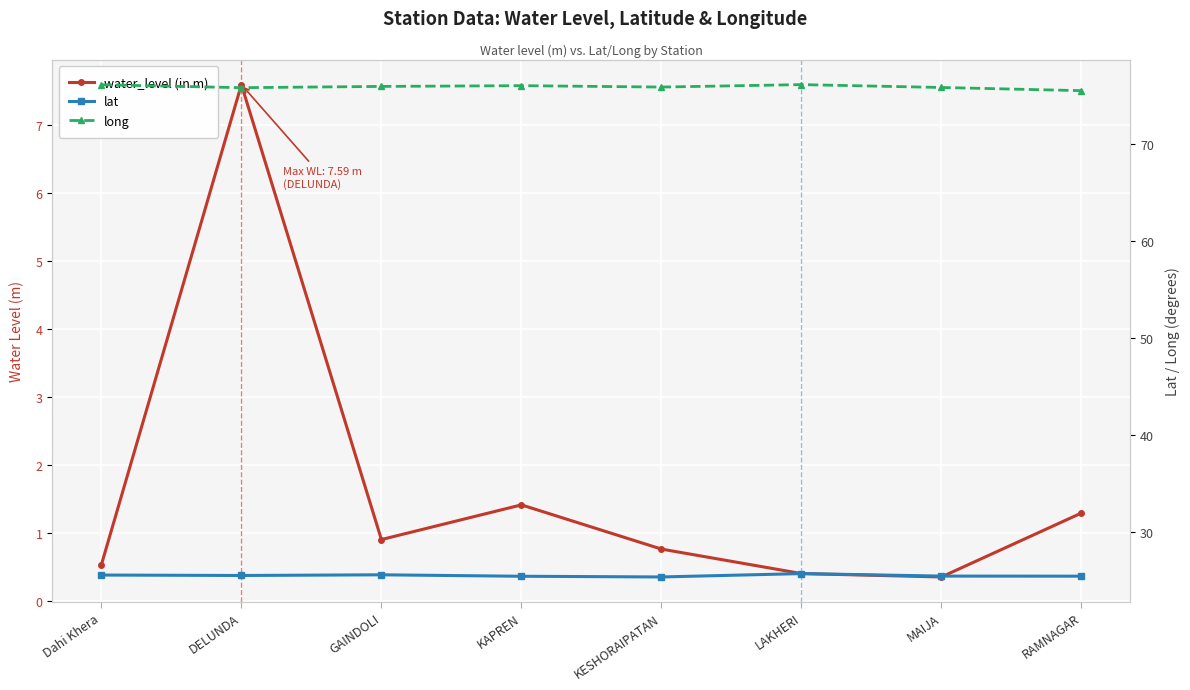

Where is the first local minimum for long?

DELUNDA